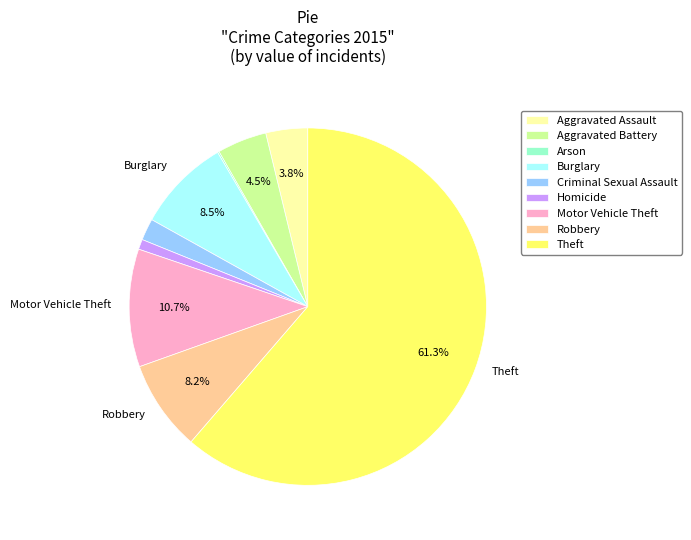

Is it true that Aggravated Assault is 4% of the pie?

True